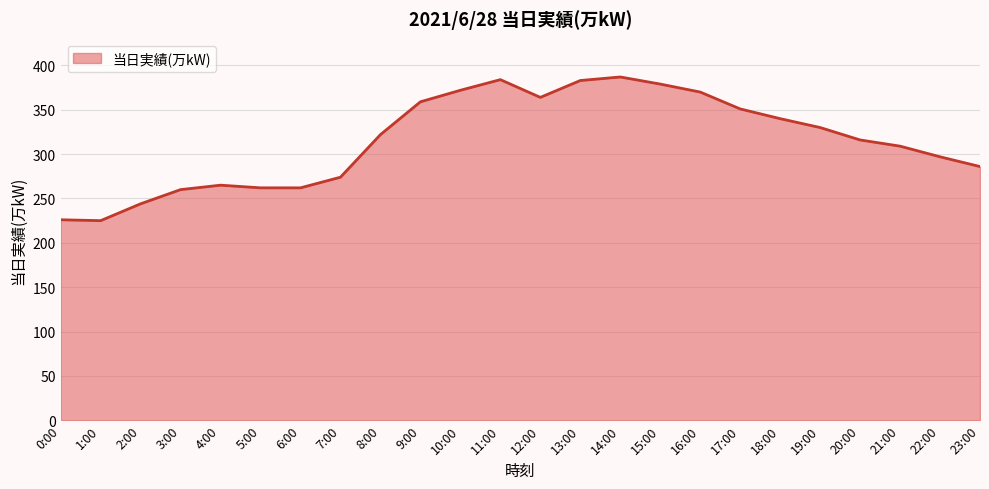

Read the value at 2:00, to the nearest 50.

250